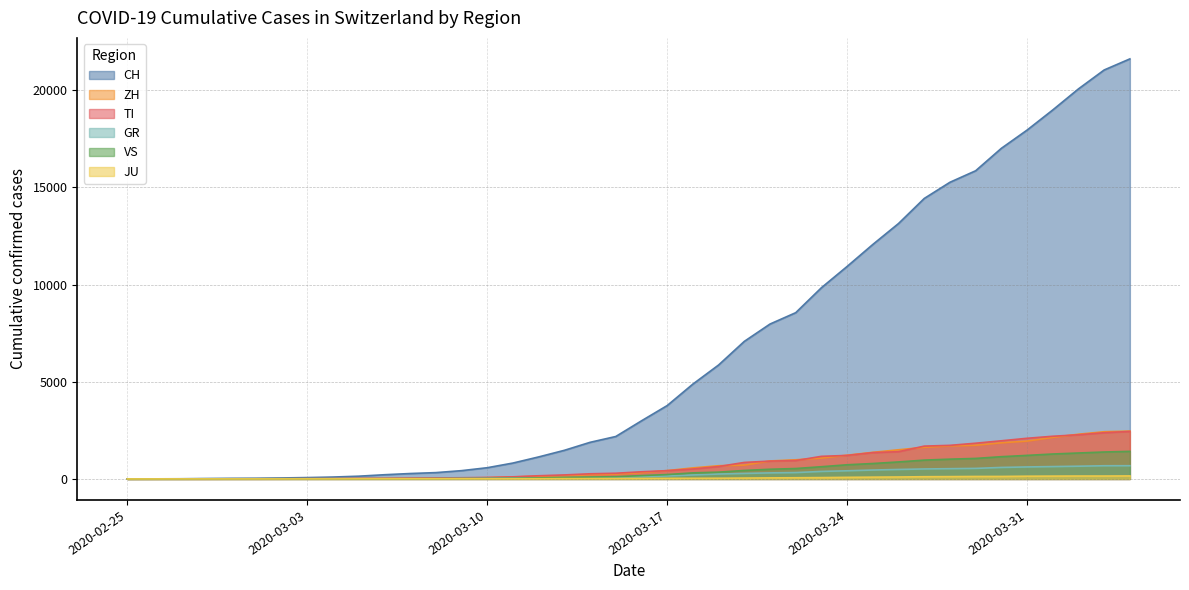

At how many categories does at least one series exceed 6848?

16